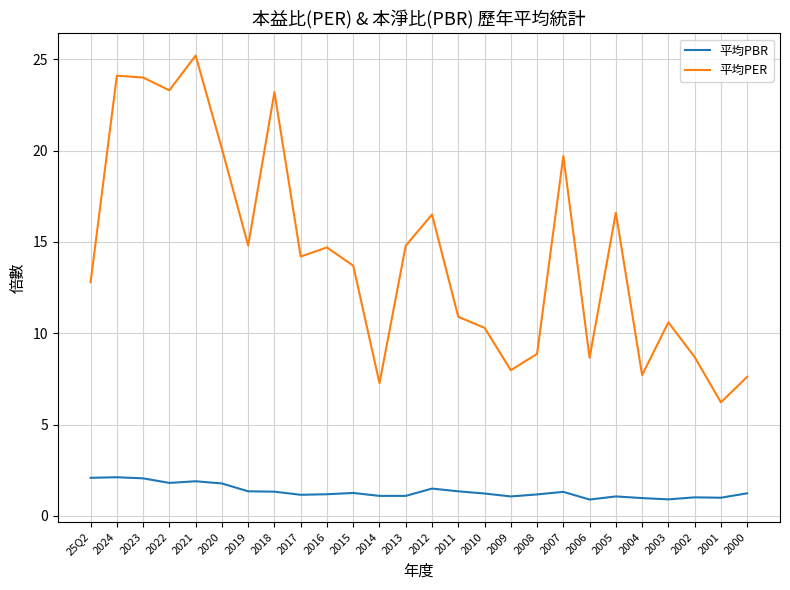

Rank the series at 2008 from lowest to highest value.

平均PBR, 平均PER